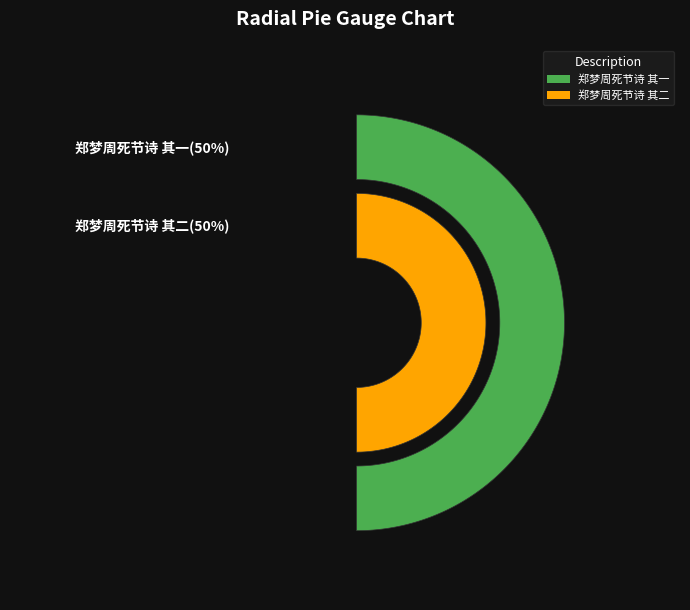

Does 郑梦周死节诗 其一 account for over 50% of the chart?

No